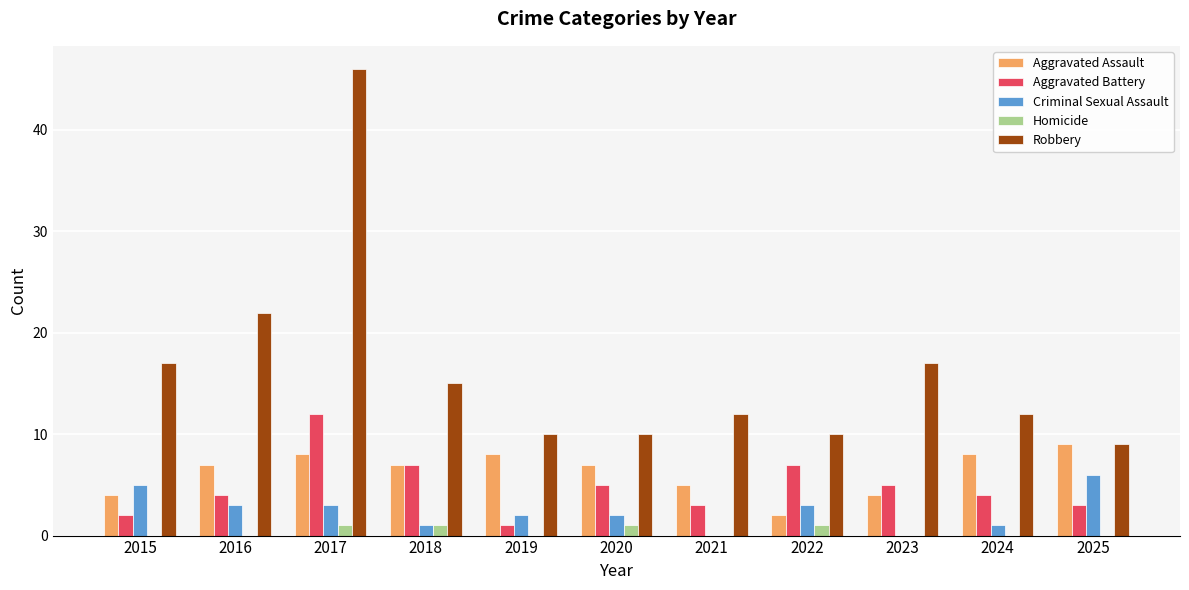

What is the sum of all Homicide values?

4